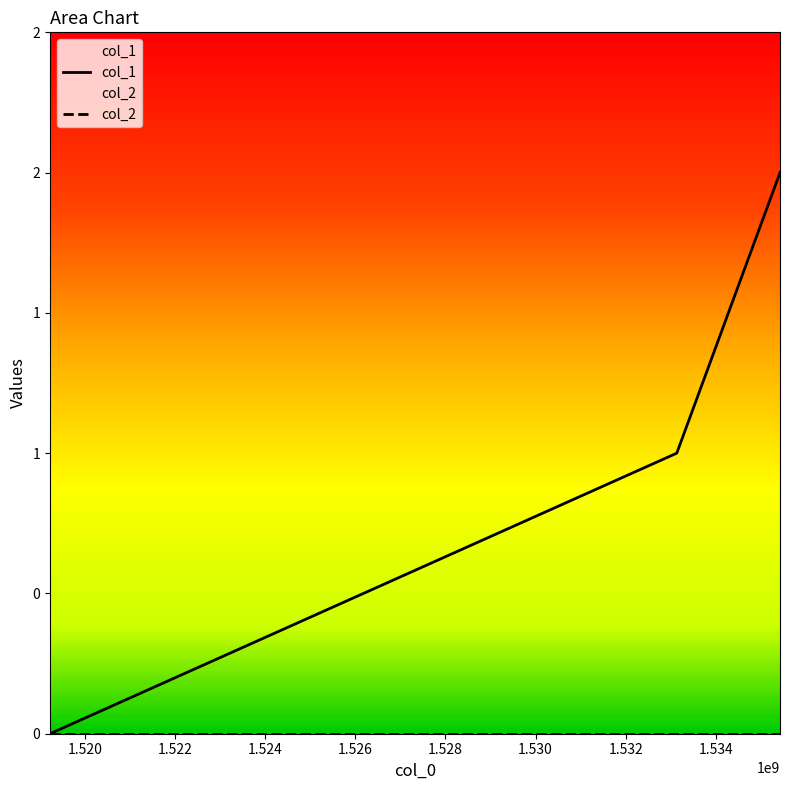

Reading right to left, transcribe all the data shown in this chart.

1535422940=2	1533133293=1	1519231040=0